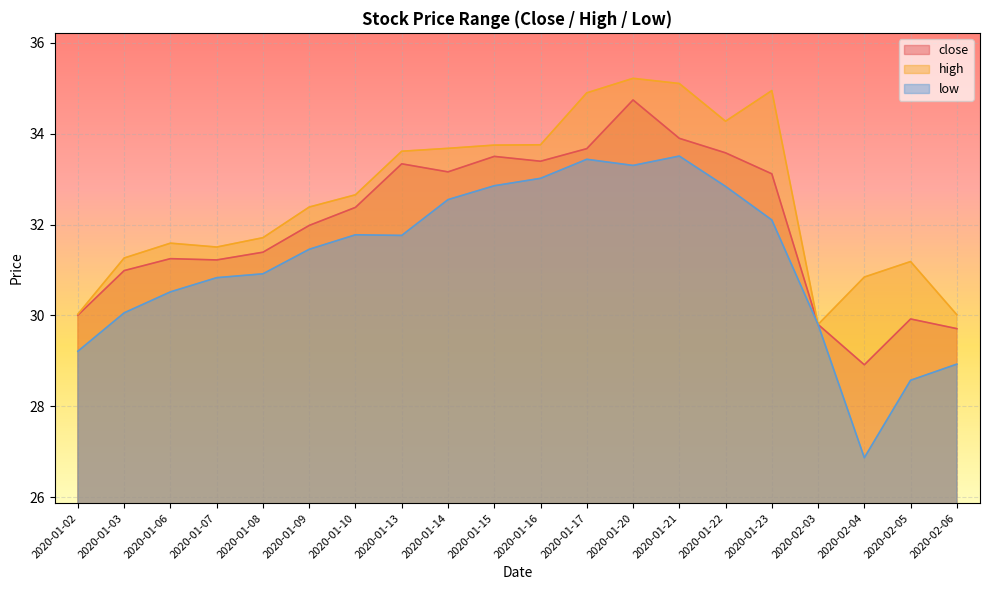

What is the spread (max minus min) of values at 2020-01-20?

1.9